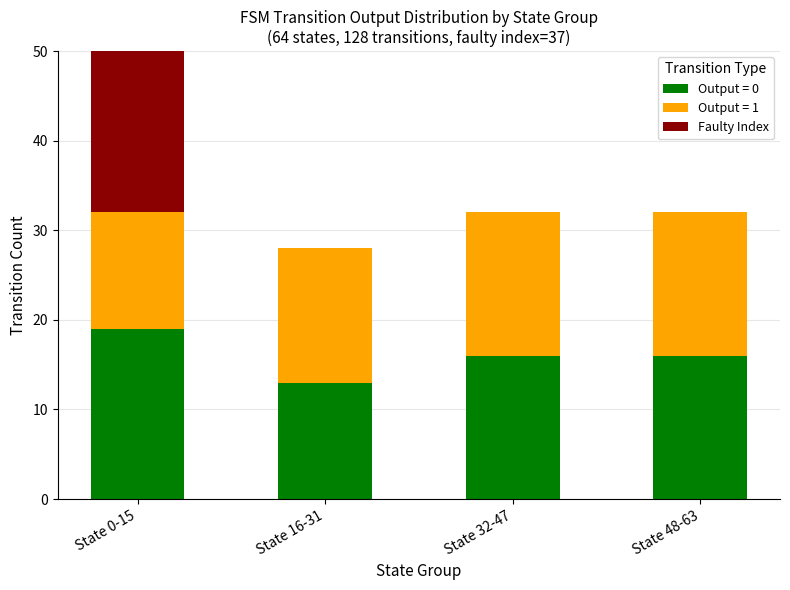

How many values exceed 0?

1